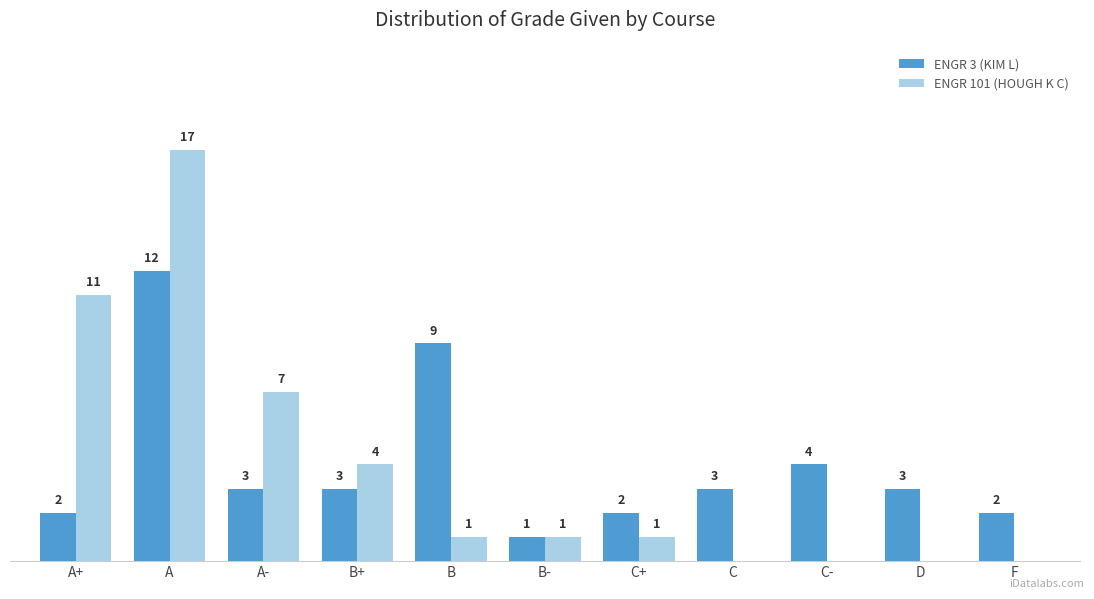

Which category has the highest value in the ENGR 101 (HOUGH K C) series?

A